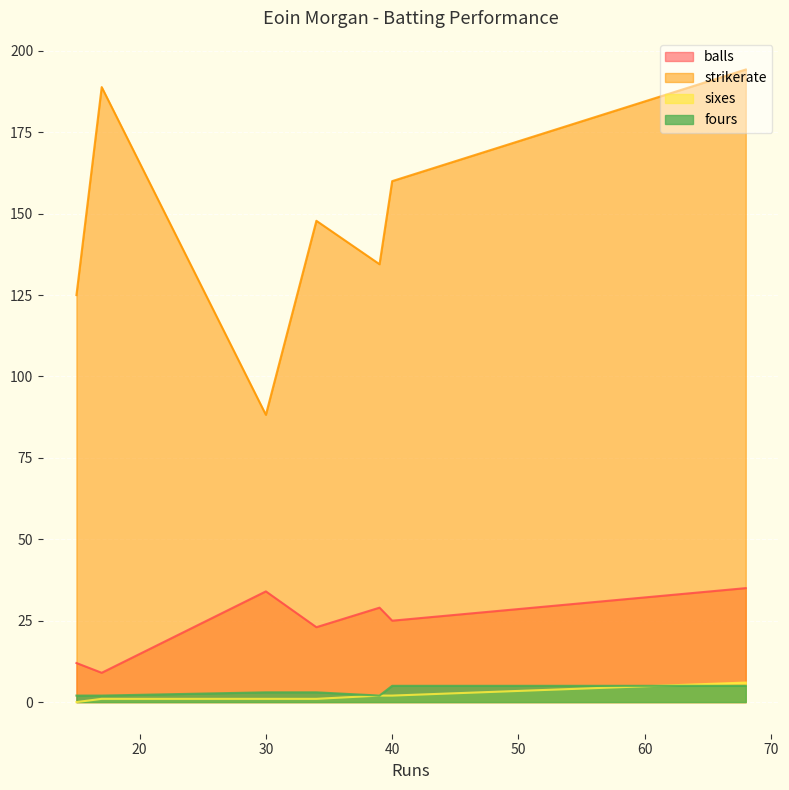

What is the difference between the sixes values at 17 and 68?

5.0